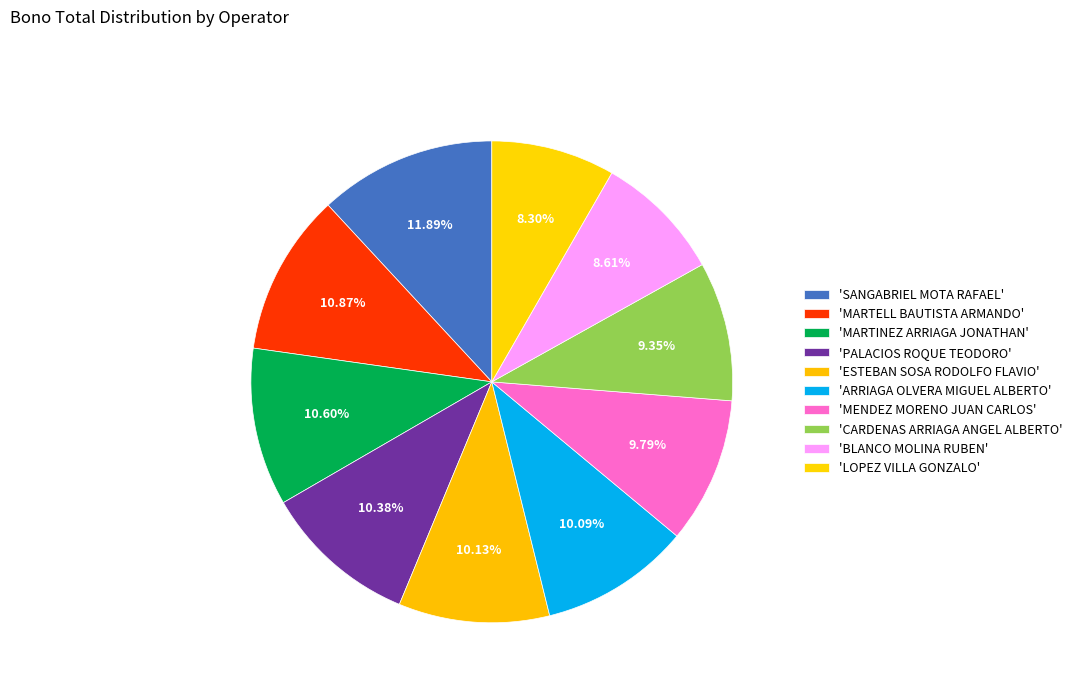

How many slices are in this pie chart?

10